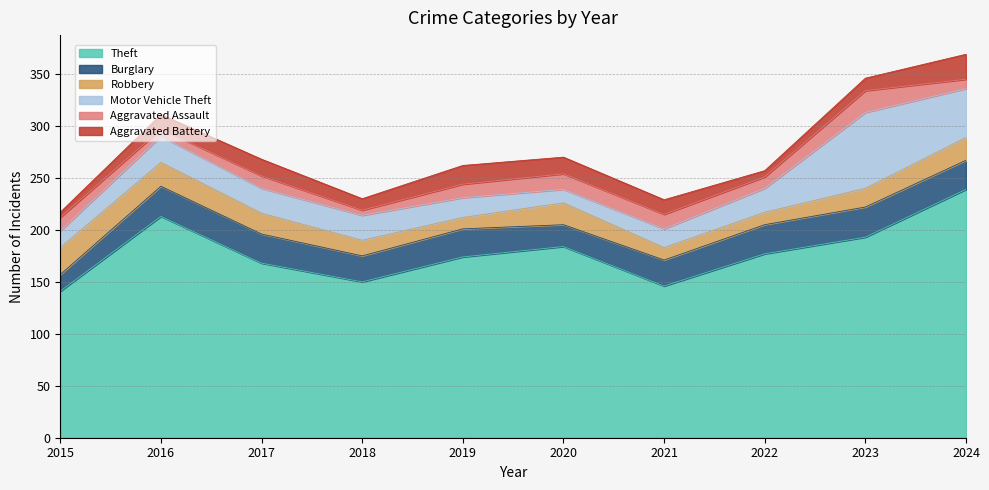

What is the total value across all series at 2019?

262